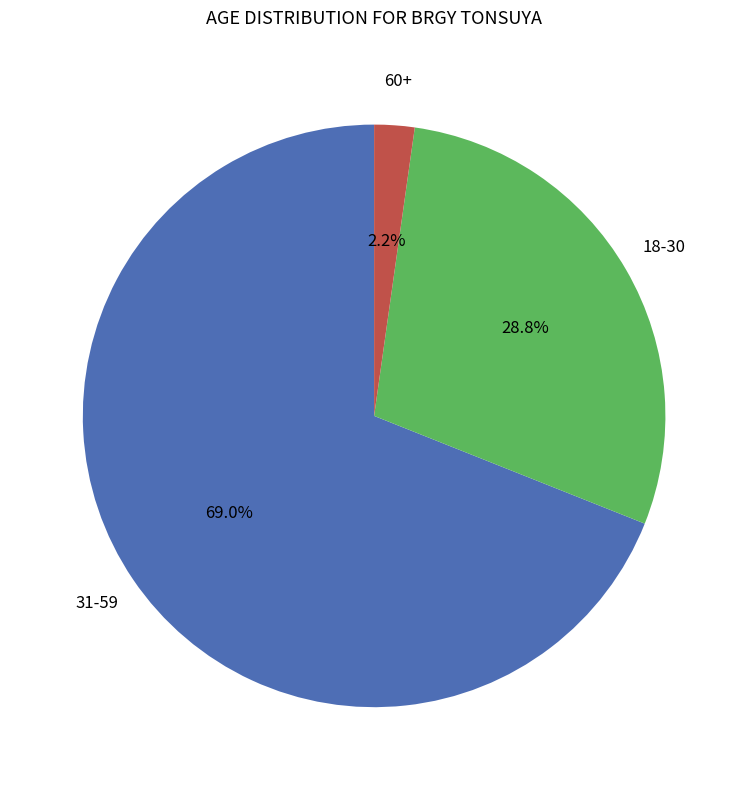

Is there a majority slice in this chart?

Yes